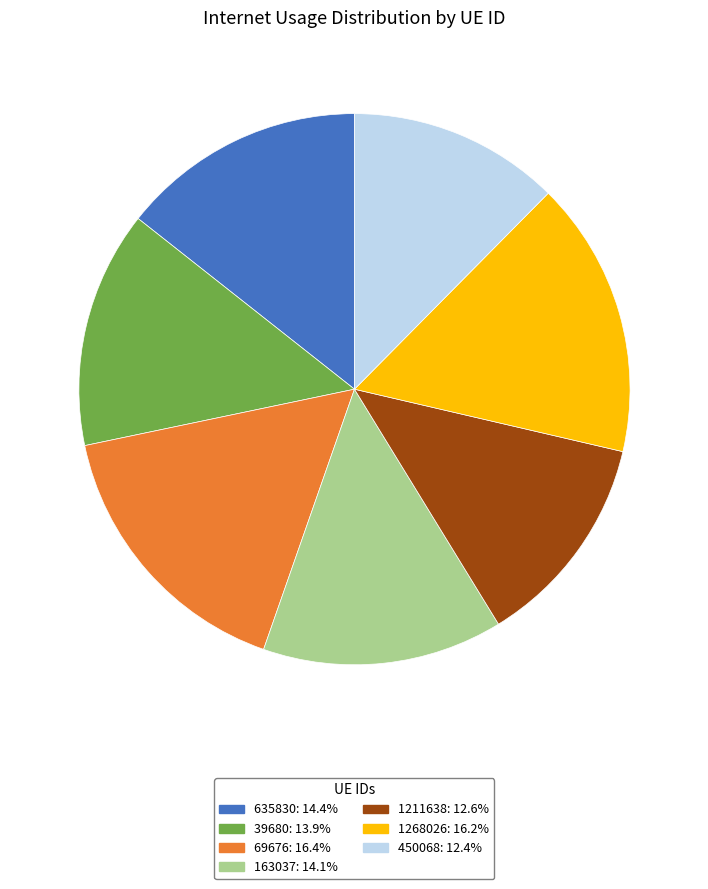

Is the sum of 1211638: 12.6% and 635830: 14.4% greater than half?

No